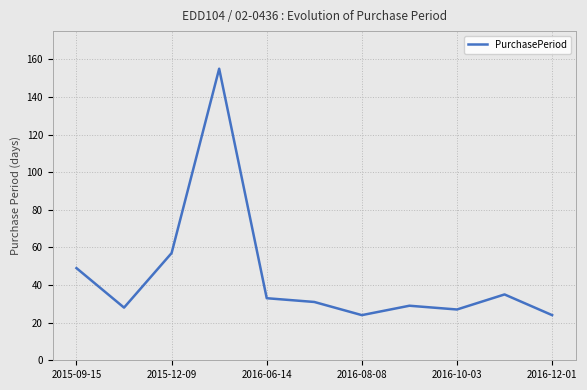

What is the maximum value shown in the chart?

155